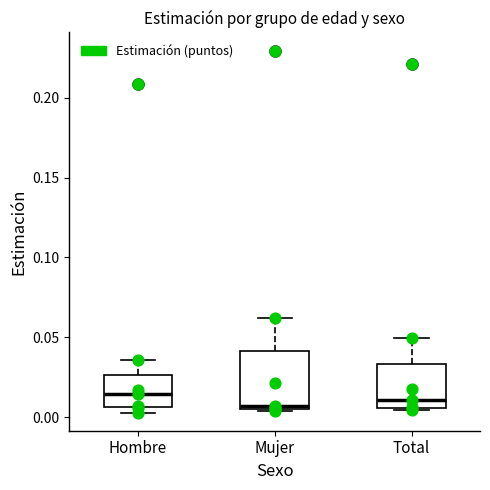

Where is the lower edge of the box for Mujer on the y-axis? The values are not printed on the chart, so give them approximately, as read against the axis.

0.005